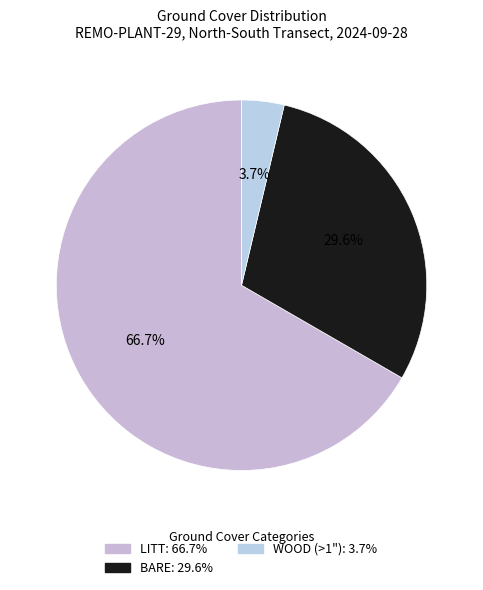

Is the sum of BARE and LITT greater than half?

Yes